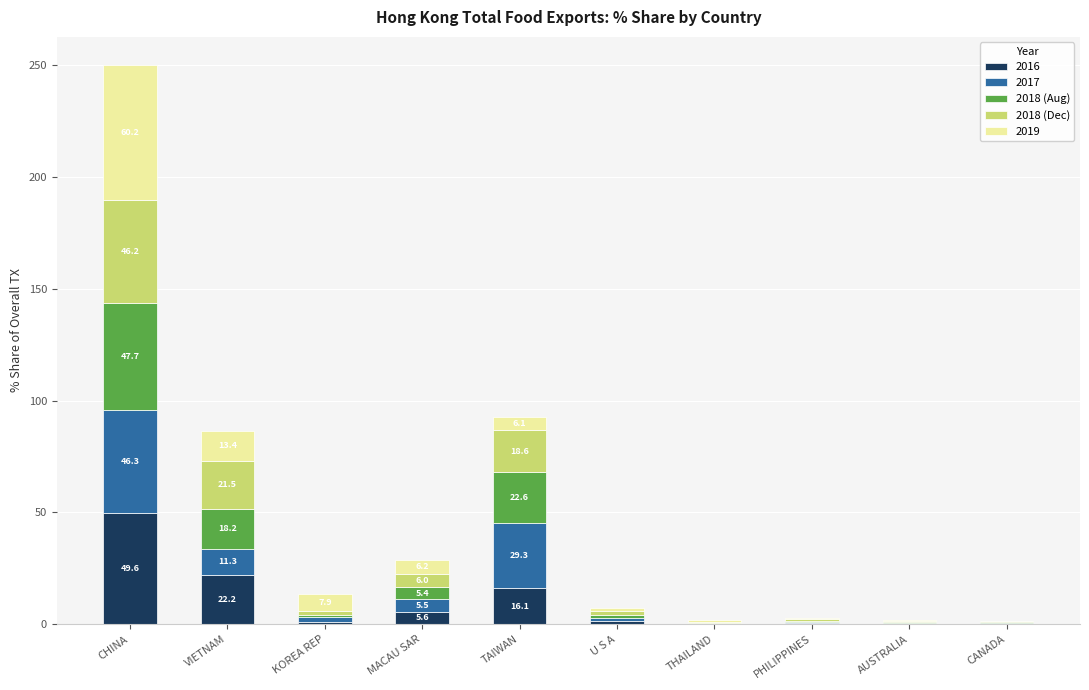

What is the maximum value for 2016?

49.6